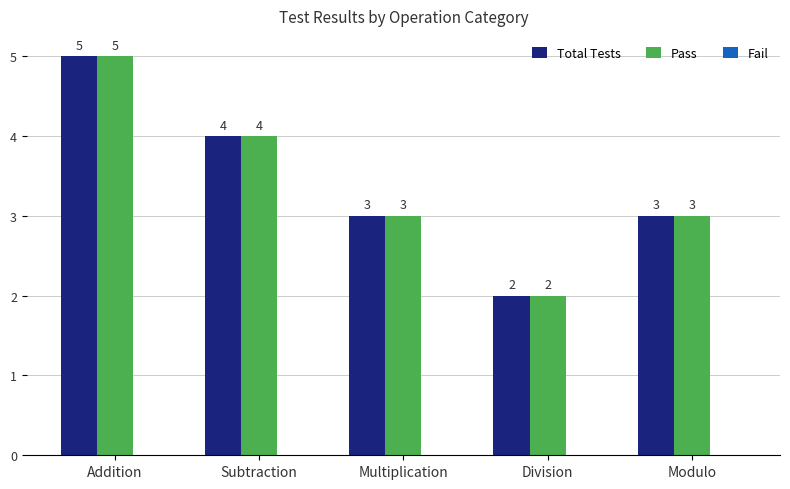

How many distinct data groups are displayed?

2